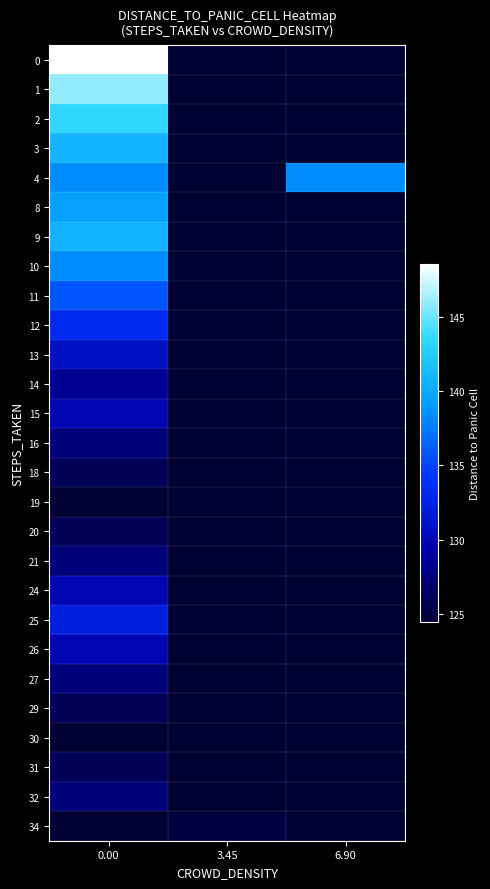

How many series are shown in this chart?

27